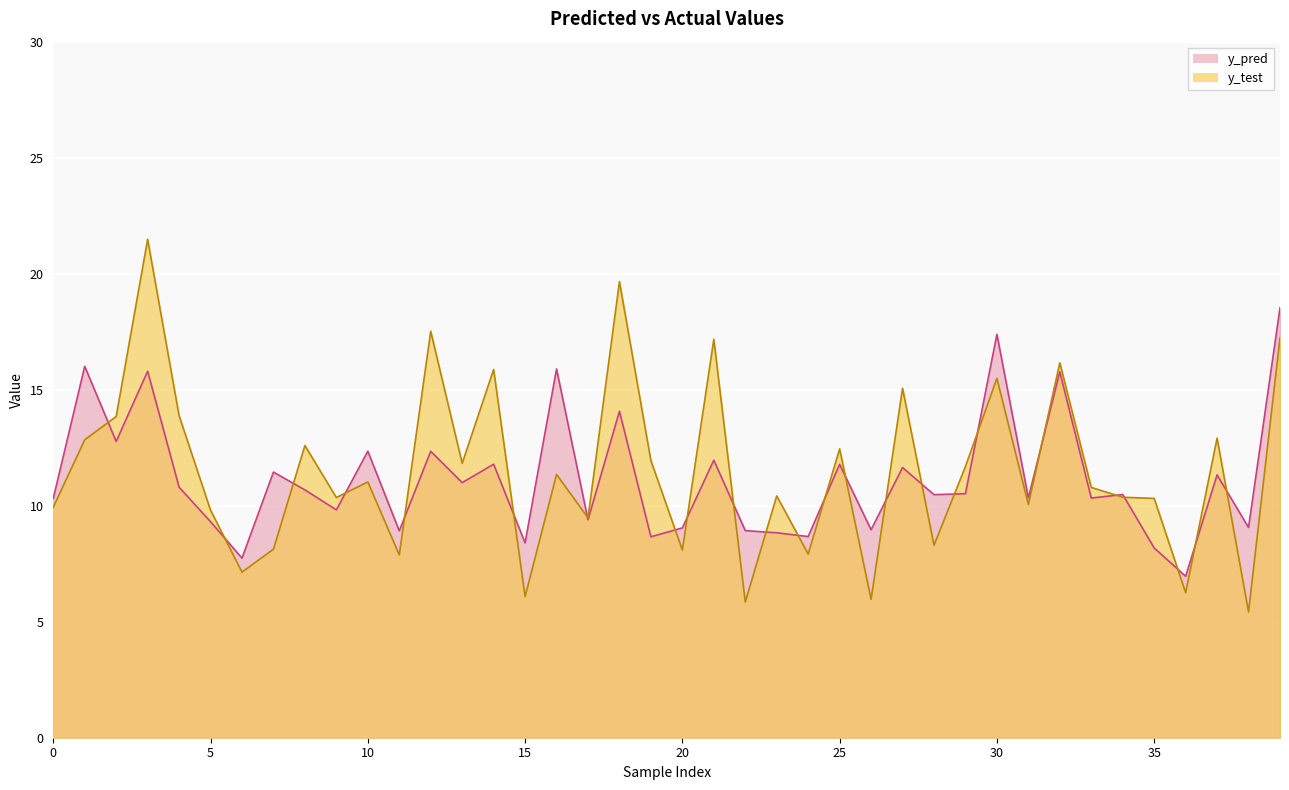

Which category has the lowest value in the y_pred series?

36